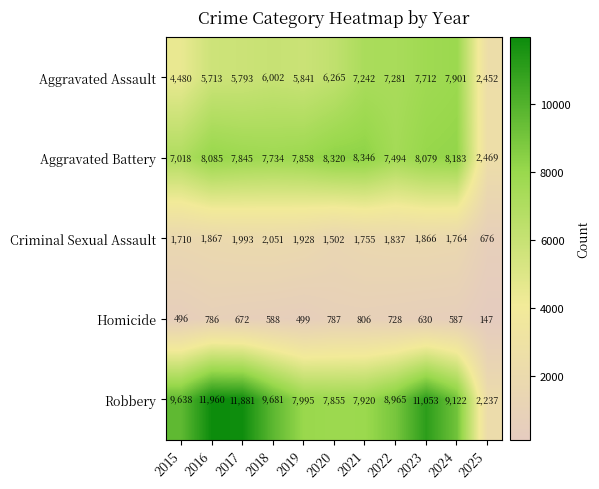

The Criminal Sexual Assault series shows 676 at 2025. True or false?

True